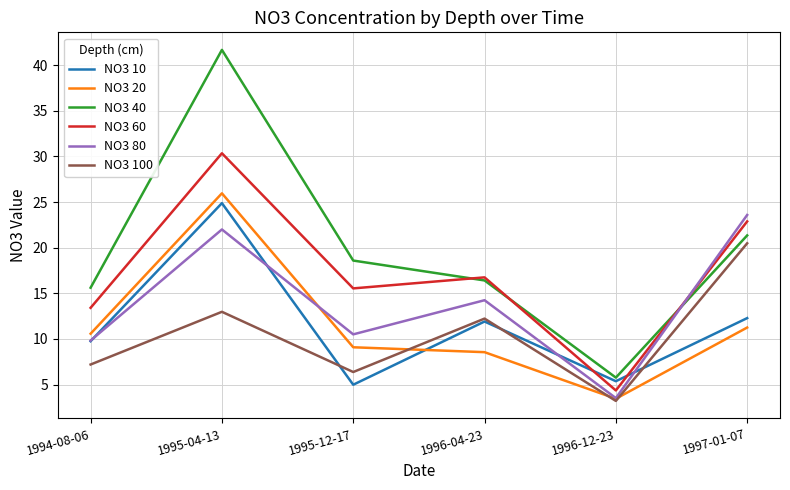

What are all the series names shown in the legend?

NO3 10, NO3 20, NO3 40, NO3 60, NO3 80, NO3 100